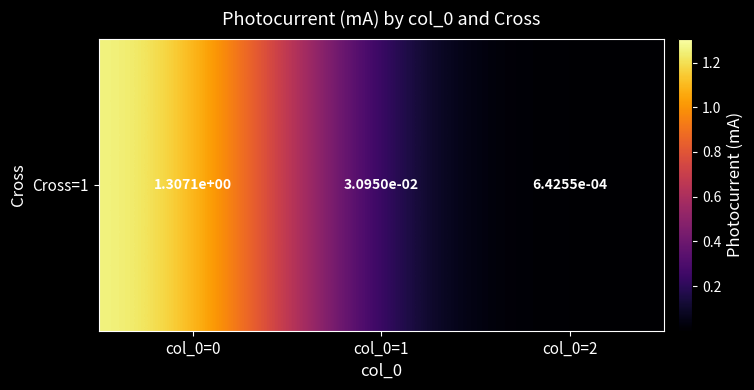

List the labels in order of value, smallest first.

col_0=2, col_0=1, col_0=0